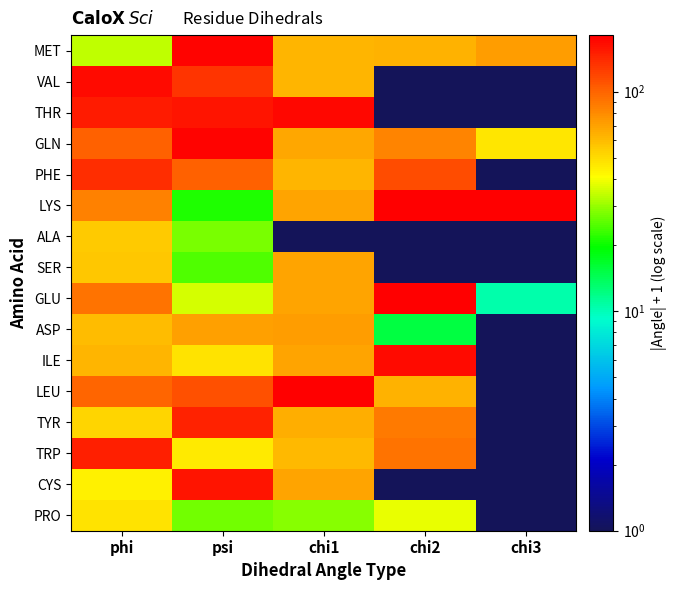

Reading left to right, what are all the values shown in this chart?

MET: phi=33.7	psi=176.5	chi1=62.3	chi2=63.3	chi3=71.1
VAL: phi=168.9	psi=133.2	chi1=62.8	chi2=1.0	chi3=1.0
THR: phi=151.3	psi=157.5	chi1=172.8	chi2=1.0	chi3=1.0
GLN: phi=100.6	psi=174.4	chi1=67.6	chi2=82.1	chi3=47.3
PHE: phi=138.5	psi=102.3	chi1=62.2	chi2=114.2	chi3=1.0
LYS: phi=84.2	psi=21.4	chi1=68.8	chi2=180.6	chi3=180.7
ALA: phi=55.1	psi=27.5	chi1=1.0	chi2=1.0	chi3=1.0
SER: phi=56.3	psi=24.4	chi1=68.3	chi2=1.0	chi3=1.0
GLU: phi=91.7	psi=36.2	chi1=68.5	chi2=179.3	chi3=10.5
ASP: phi=59.8	psi=69.7	chi1=71.9	chi2=15.4	chi3=1.0
ILE: phi=62.0	psi=48.2	chi1=68.8	chi2=168.6	chi3=1.0
LEU: phi=98.6	psi=113.1	chi1=179.7	chi2=64.2	chi3=1.0
TYR: phi=51.4	psi=146.9	chi1=65.4	chi2=88.7	chi3=1.0
TRP: phi=149.8	psi=45.8	chi1=60.6	chi2=91.1	chi3=1.0
CYS: phi=44.3	psi=157.1	chi1=68.5	chi2=1.0	chi3=1.0
PRO: phi=48.1	psi=26.9	chi1=29.0	chi2=38.5	chi3=1.0